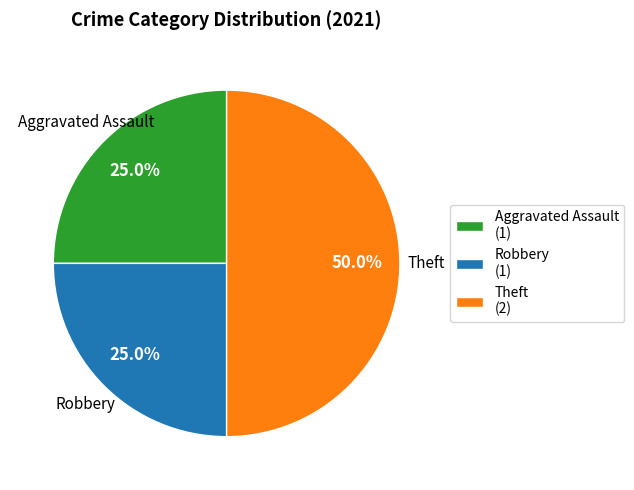

What is the ratio of the value at Robbery (1) to the value at Aggravated Assault (1)?

1.0